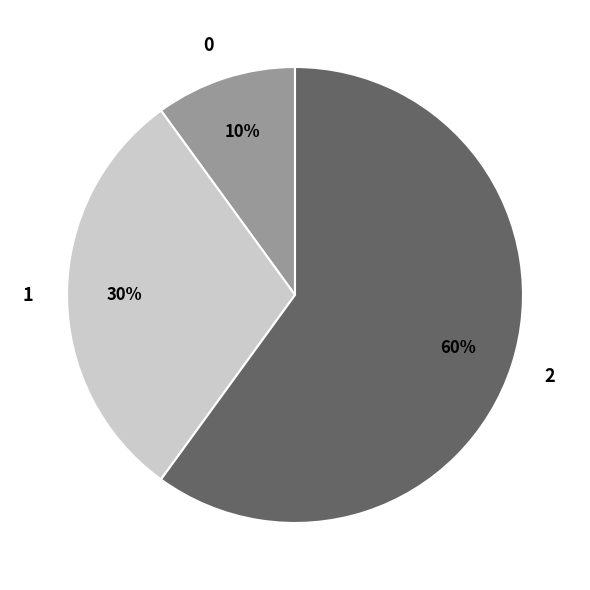

How many segments does this pie chart have?

3